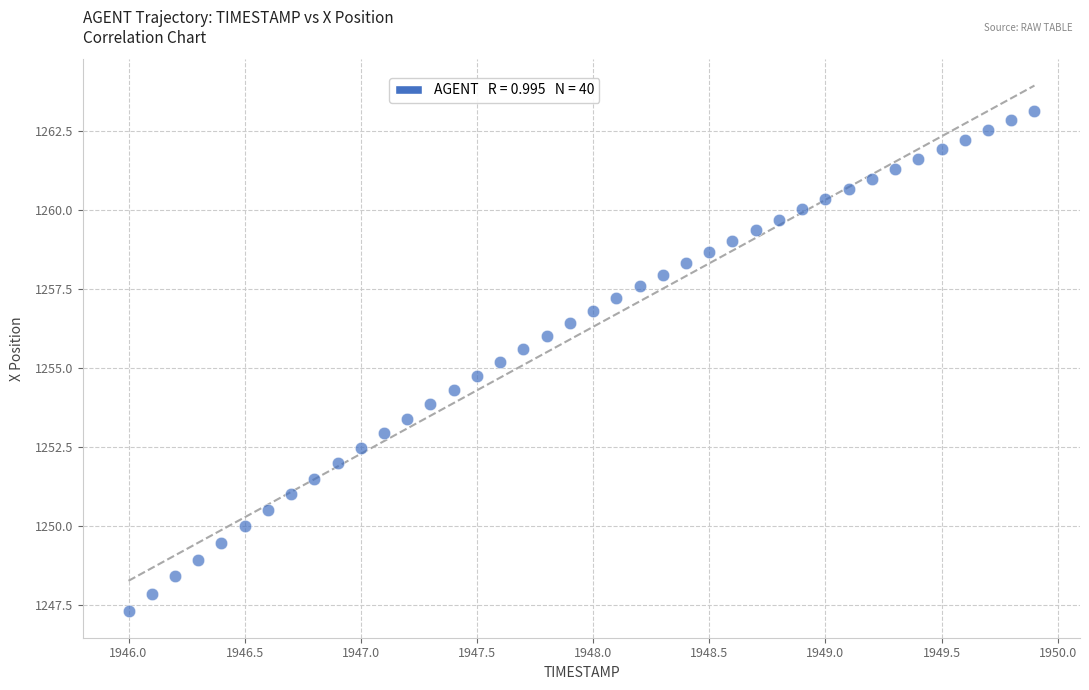

What is the range of Y values (max minus min)?

15.8